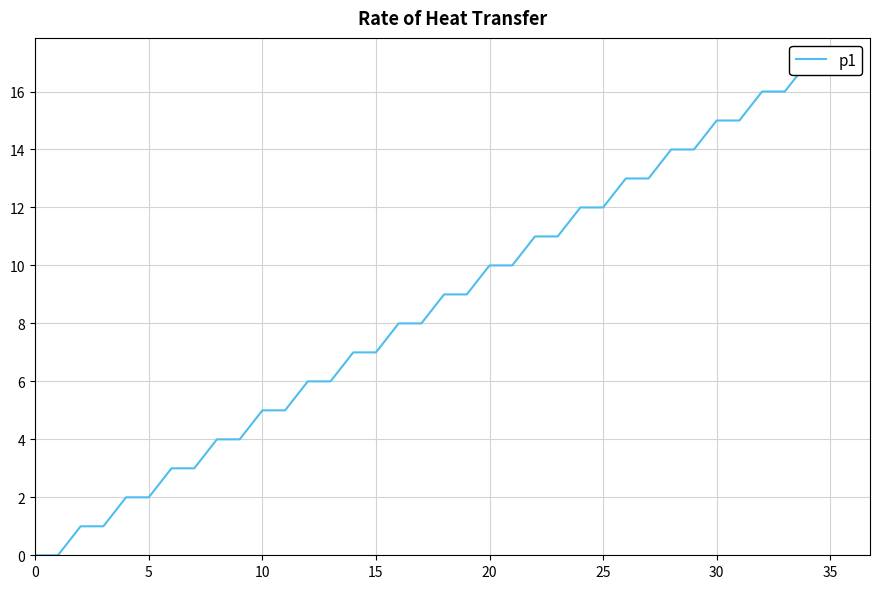

What is the label of the 15th point from the right?

21